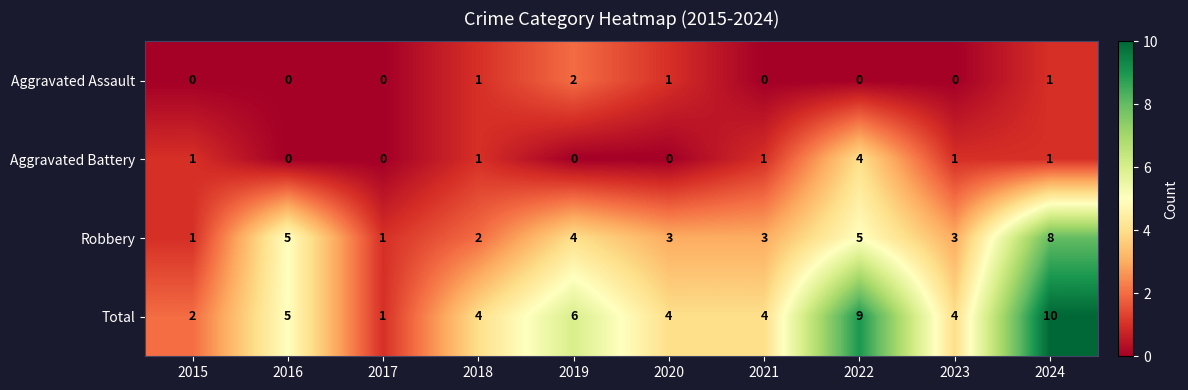

Count the number of categories in the chart.

10